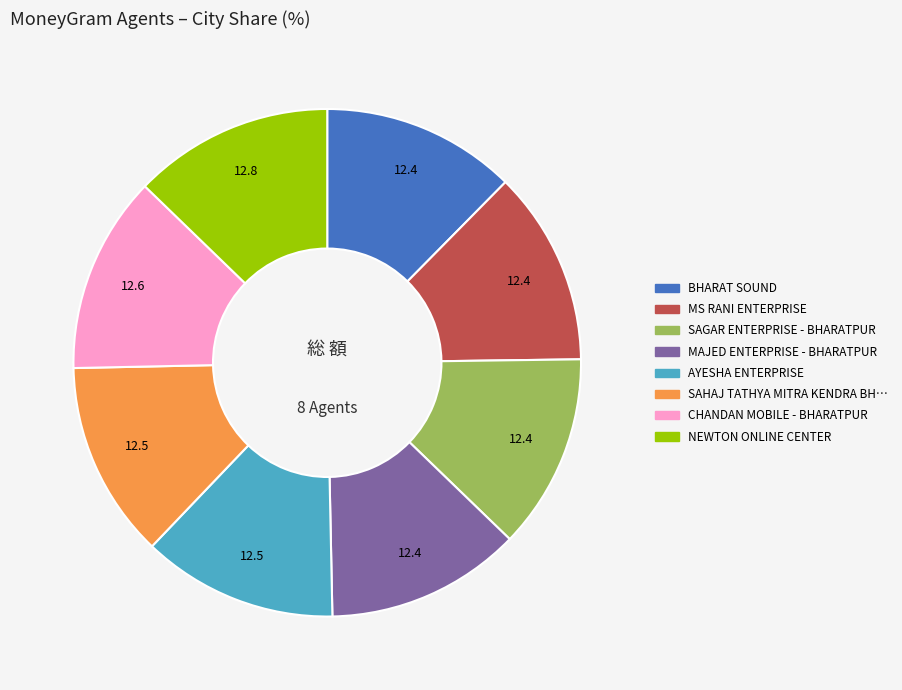

Does any single category account for the majority?

No